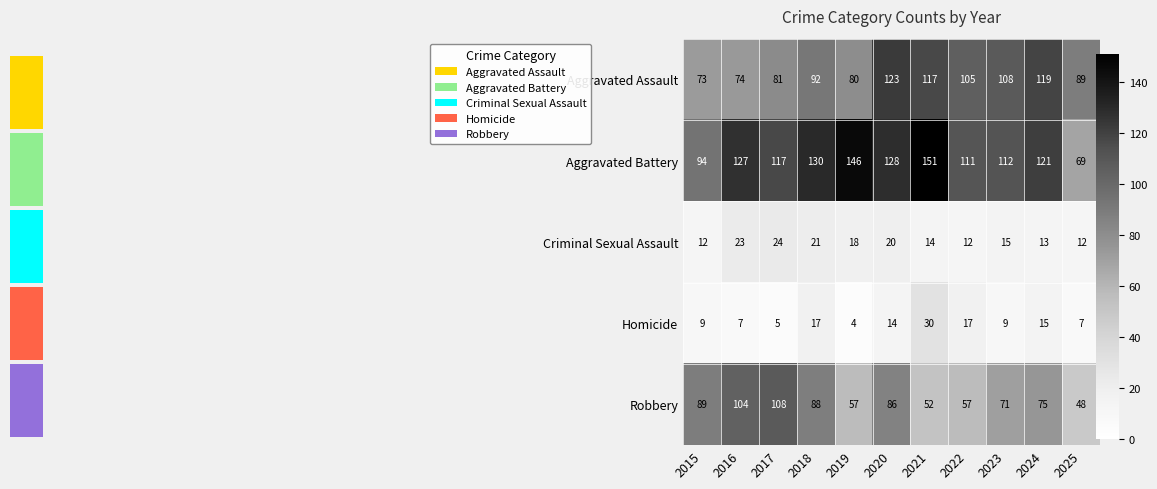

Is it true that Aggravated Assault equals 170 at 2020?

False